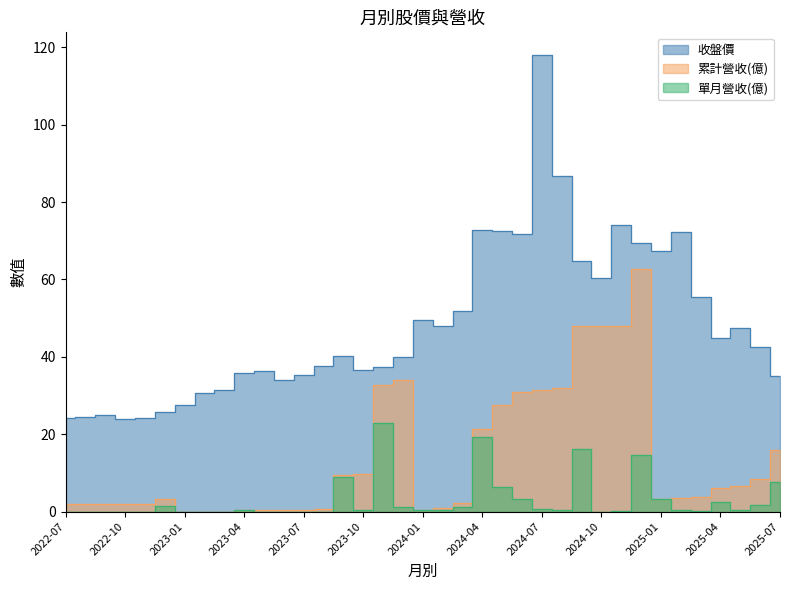

Which category has the highest value in the 單月營收(億) series?

2023-11